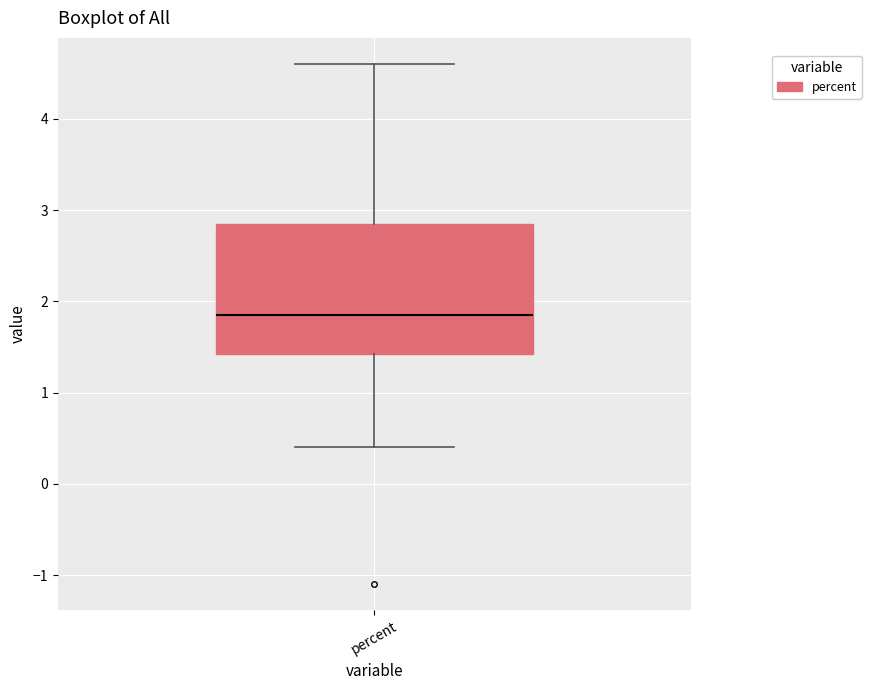

Where does the median line of the box for percent sit on the y-axis? The values are not printed on the chart, so give them approximately, as read against the axis.

1.9